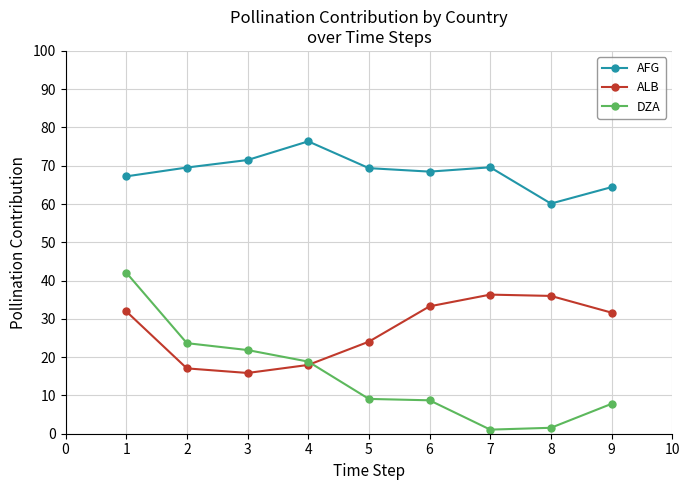

True or false: ALB has a value of 33.3 at 6.

True